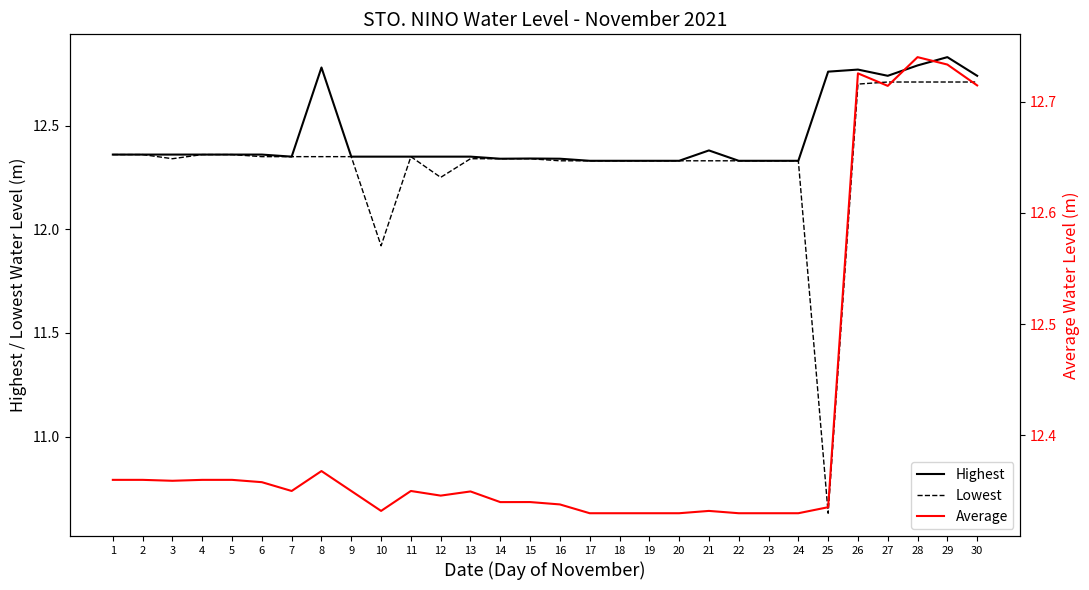

Reading left to right, transcribe all the data shown in this chart.

Highest: 12.4	12.4	12.4	12.4	12.4	12.4	12.3	12.8	12.3	12.3	12.3	12.3	12.3	12.3	12.3	12.3	12.3	12.3	12.3	12.3	12.4	12.3	12.3	12.3	12.8	12.8	12.7	12.8	12.8	12.7
Lowest: 12.4	12.4	12.3	12.4	12.4	12.3	12.3	12.3	12.3	11.9	12.3	12.2	12.3	12.3	12.3	12.3	12.3	12.3	12.3	12.3	12.3	12.3	12.3	12.3	10.6	12.7	12.7	12.7	12.7	12.7
Average: 12.4	12.4	12.4	12.4	12.4	12.4	12.3	12.4	12.3	12.3	12.3	12.3	12.3	12.3	12.3	12.3	12.3	12.3	12.3	12.3	12.3	12.3	12.3	12.3	12.3	12.7	12.7	12.7	12.7	12.7